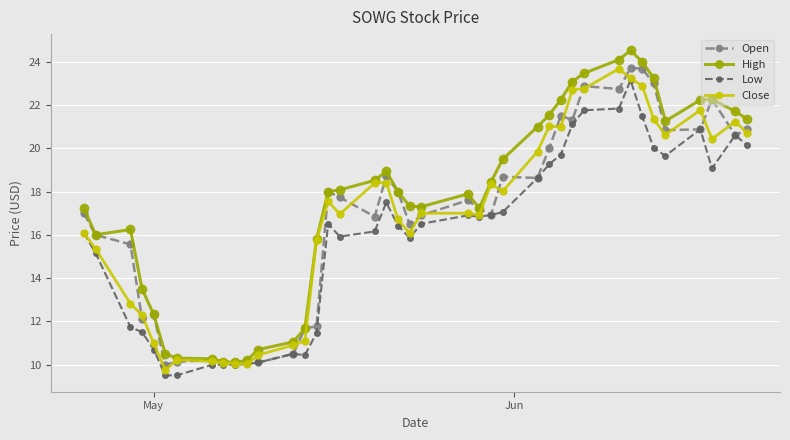

What is the minimum value shown in the chart?

9.5